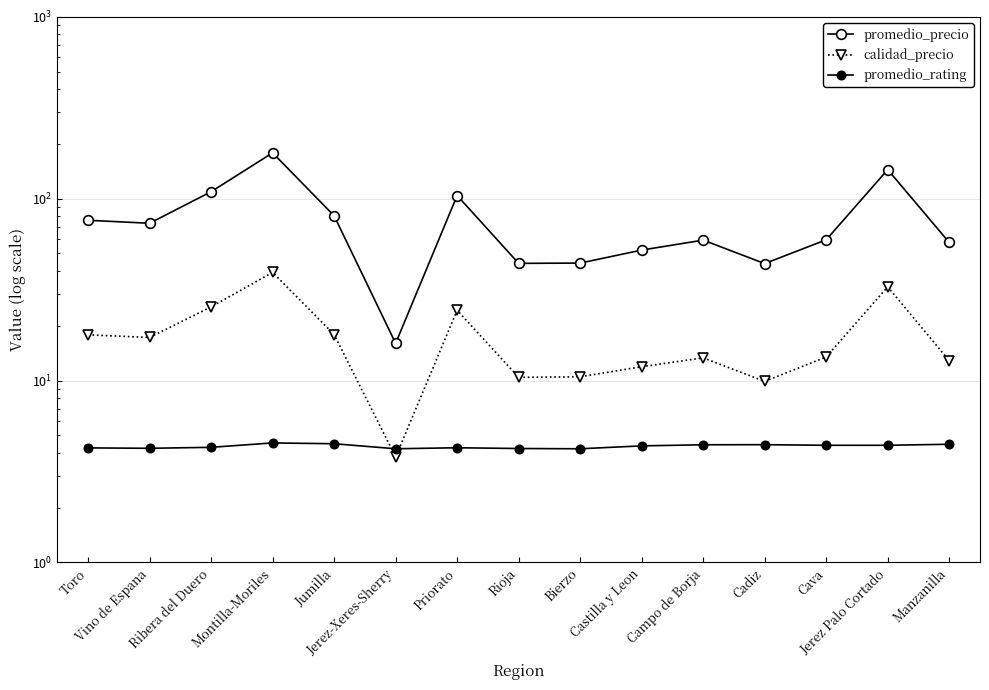

At which label is promedio_precio closest to 97?

Priorato